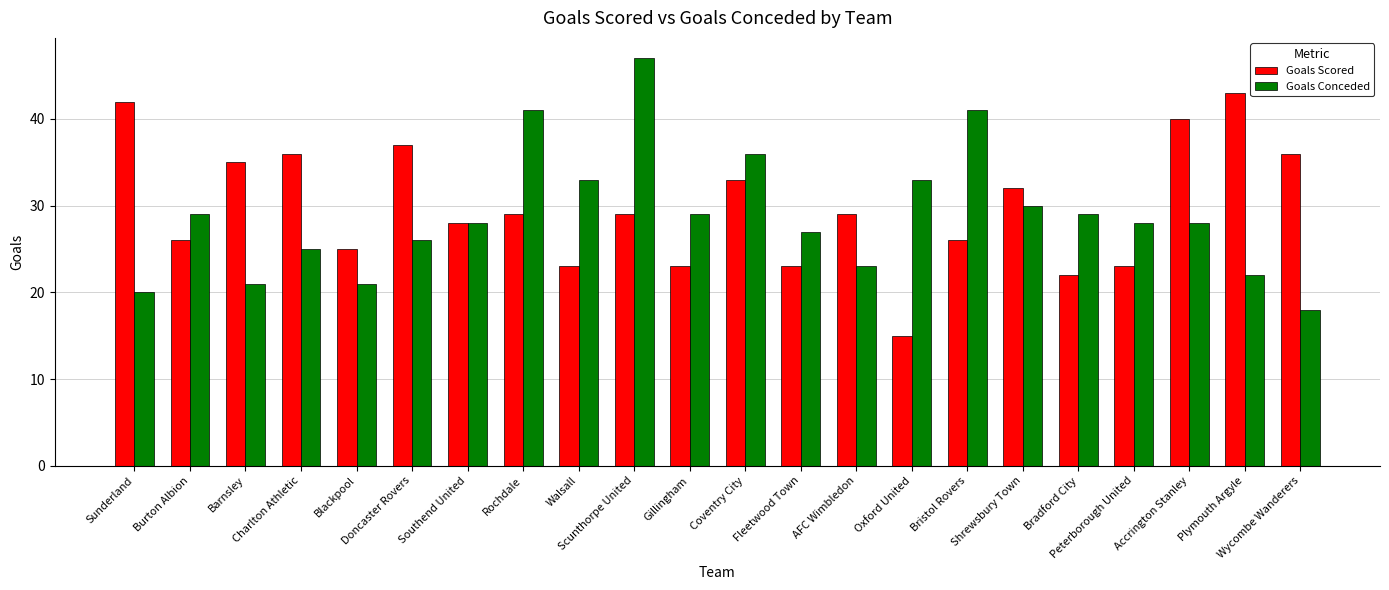

What is the label of the 18th bar from the left?

Bradford City